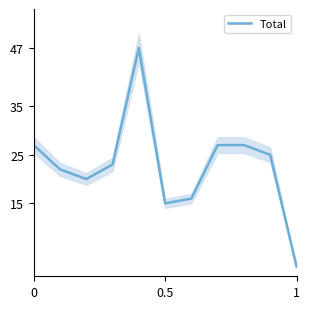

Reading left to right, transcribe all the data shown in this chart.

27	22	20	23	47	15	16	27	27	25	2